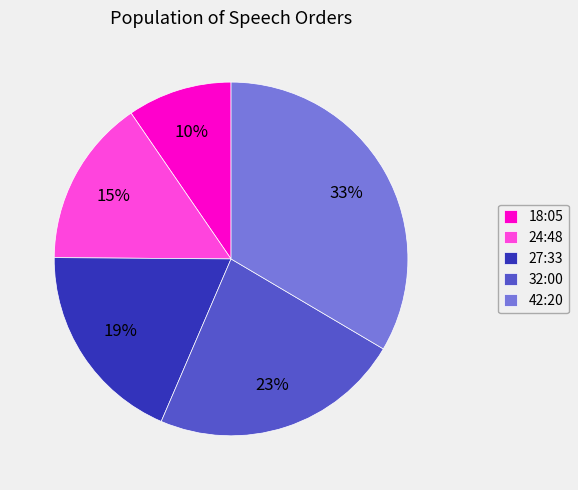

How many slices are in this pie chart?

5